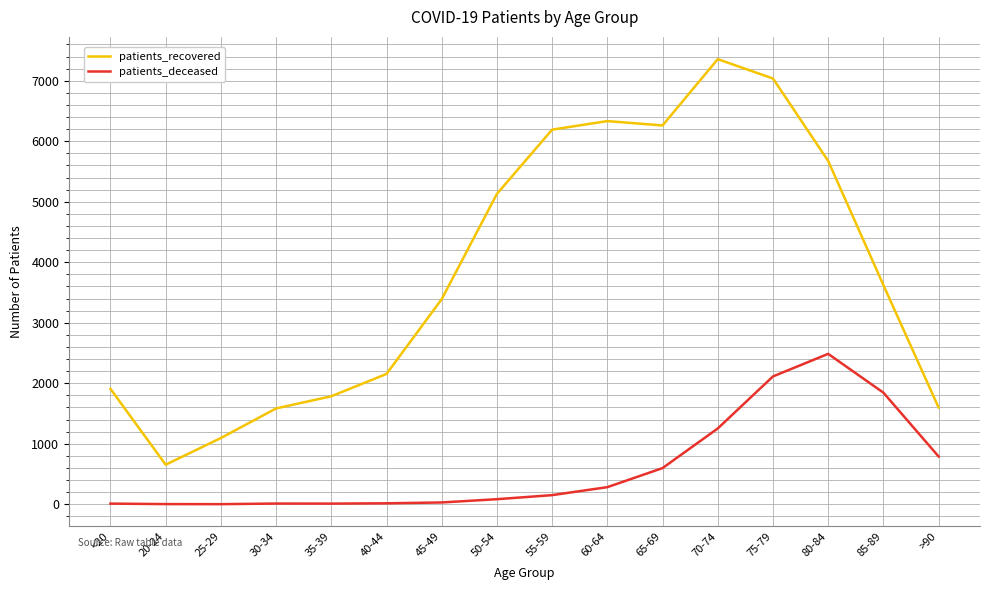

Rank the series at 45-49 from lowest to highest value.

patients_deceased, patients_recovered